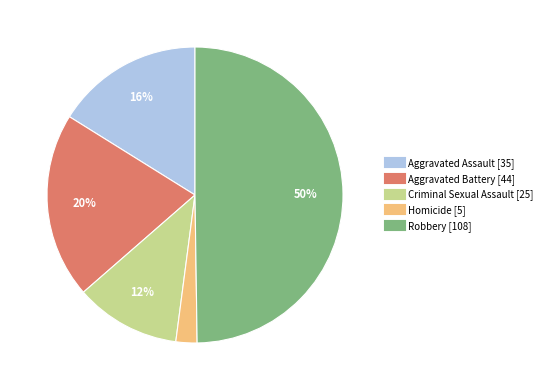

Combined, do Aggravated Battery and Criminal Sexual Assault account for over 50%?

No